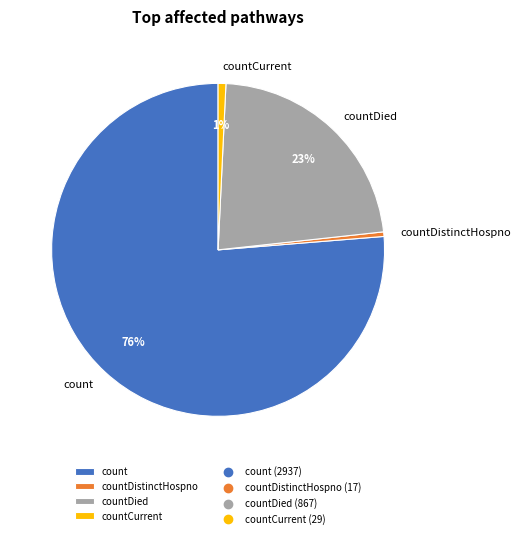

What is the majority slice?

count